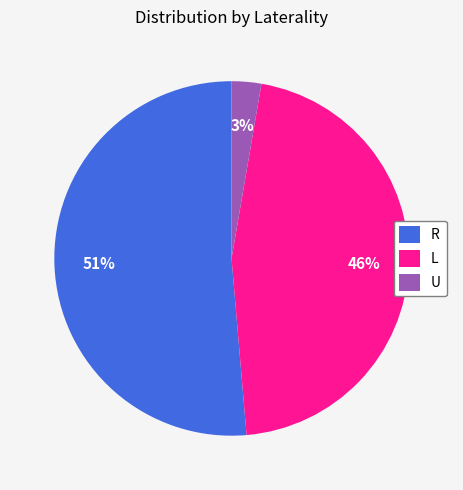

What is the largest slice in the pie chart?

R